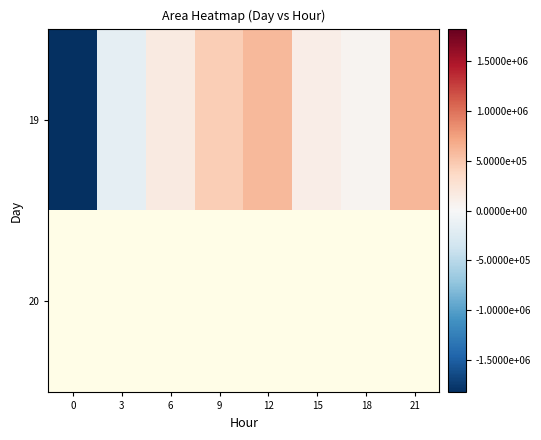

What is the difference between the 19 values at 9 and 21?

163750.0